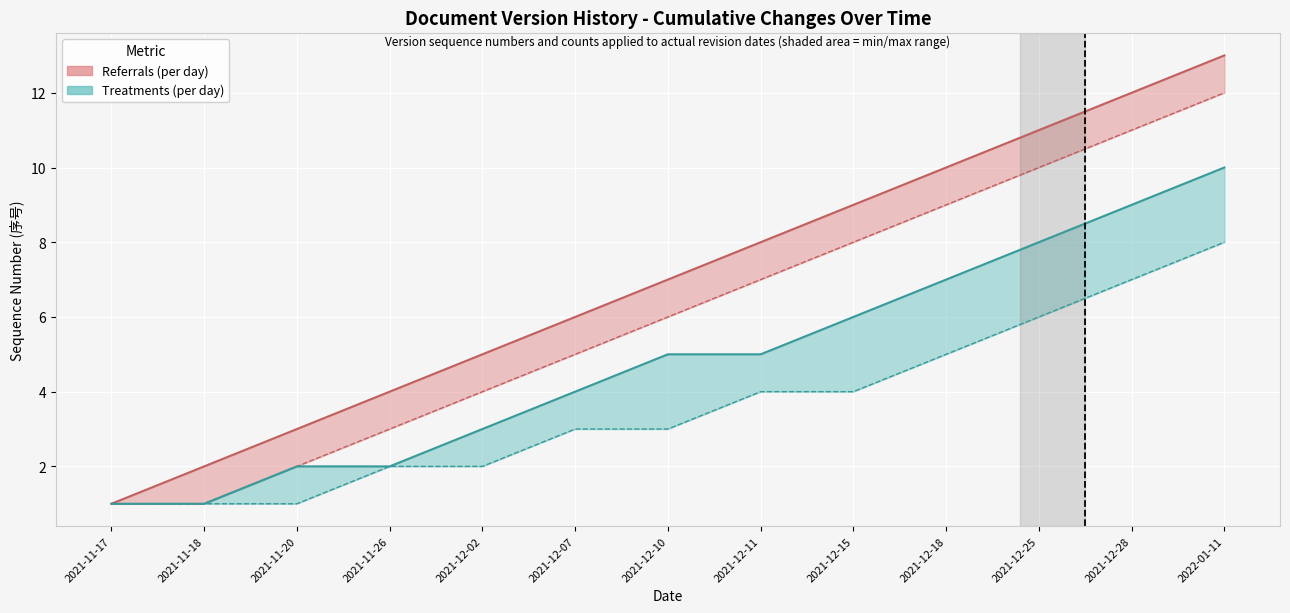

At 2021-12-10, list the series in order from largest to smallest.

Max (Referrals), Min (Referrals), Max (Treatments), Min (Treatments)